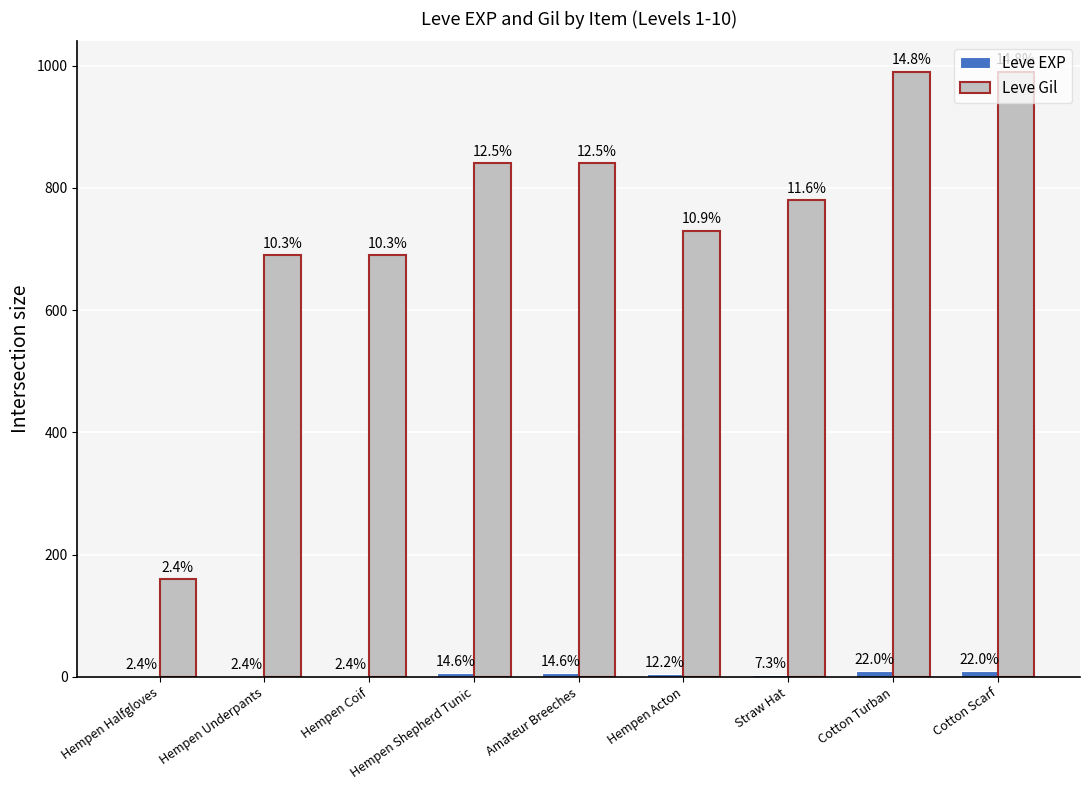

Rank the categories by Leve EXP value from lowest to highest.

Hempen Halfgloves, Hempen Underpants, Hempen Coif, Straw Hat, Hempen Acton, Hempen Shepherd Tunic, Amateur Breeches, Cotton Turban, Cotton Scarf